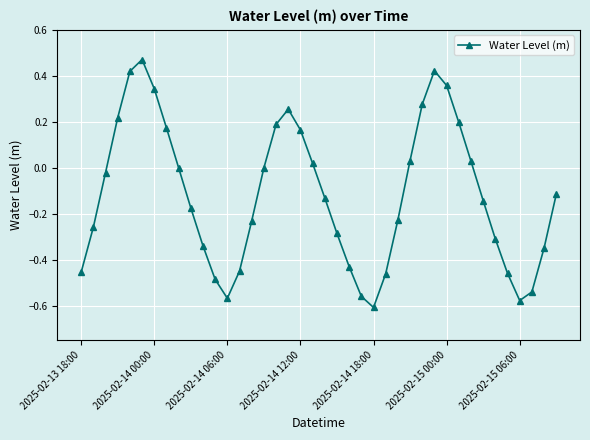

How many interior local peaks (higher than both neighbors) does the data have?

3